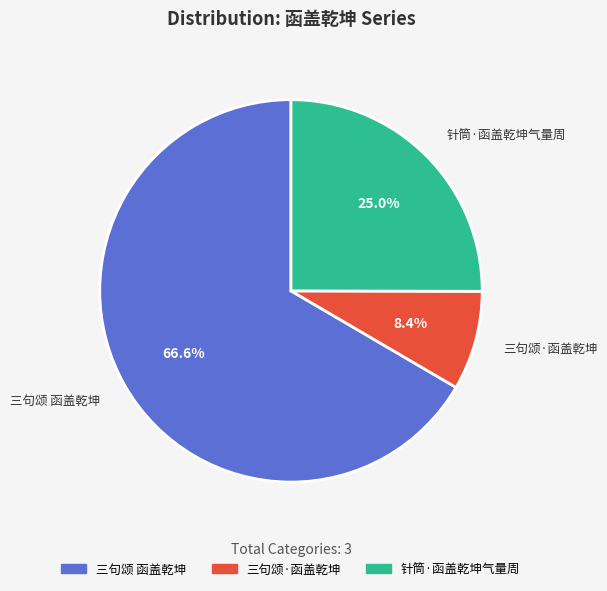

Is 针筒·函盖乾坤气量周 the majority of the pie?

No